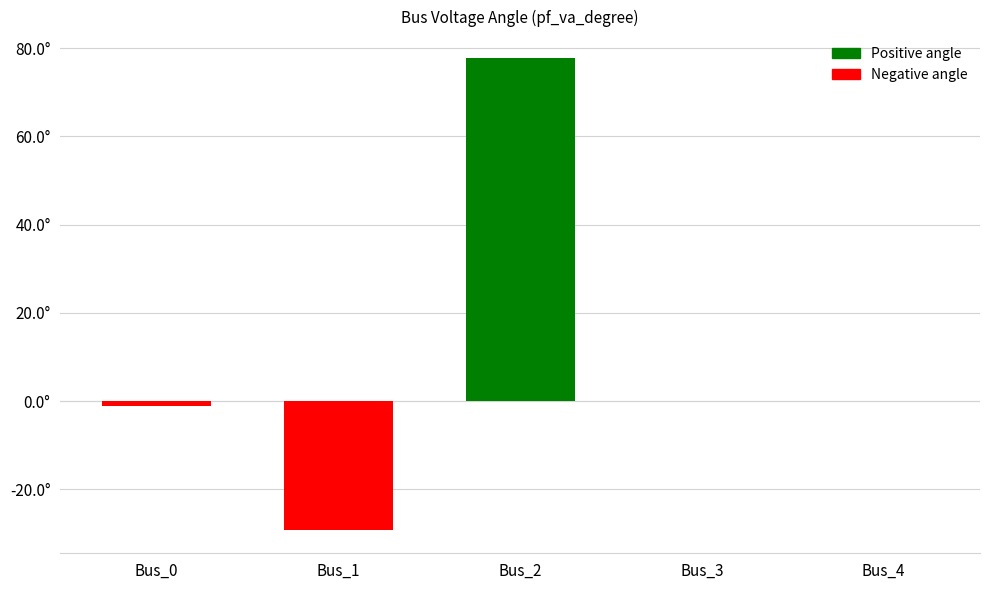

Rank the categories by value from highest to lowest.

Bus_2, Bus_3, Bus_4, Bus_0, Bus_1